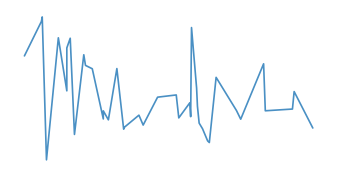

What is the change in value from 19 to 30?

-0.1